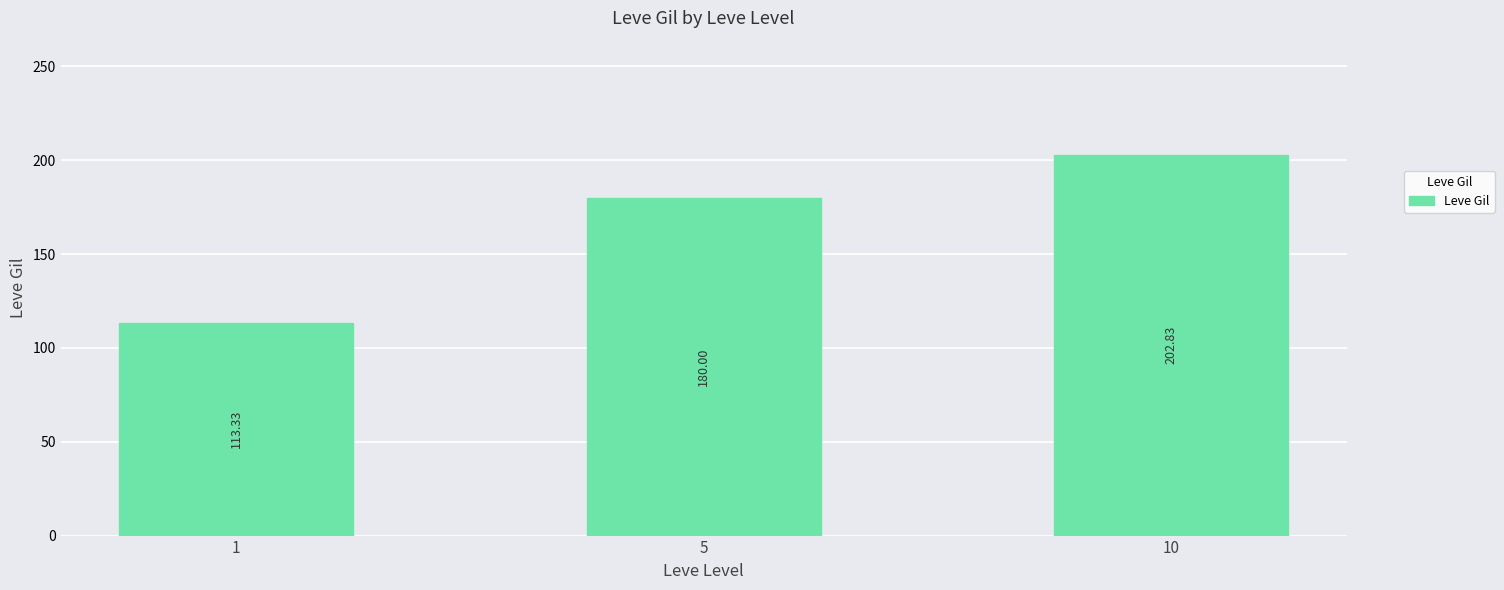

What is the change in value from 1 to 10?

+89.5